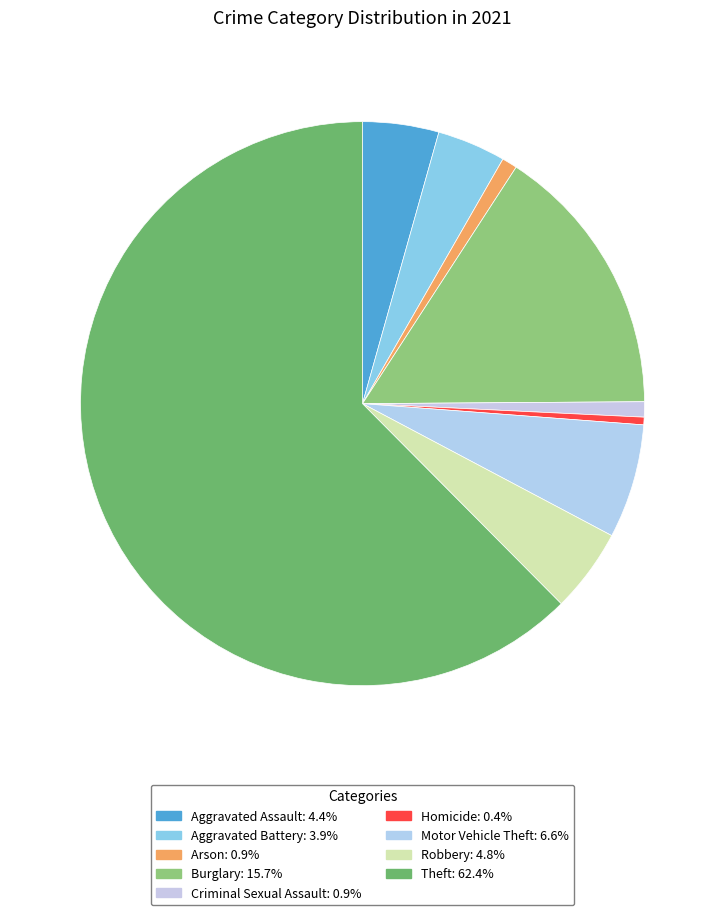

To the nearest percent, what is the difference between the Robbery and Theft slice percentages?

58%